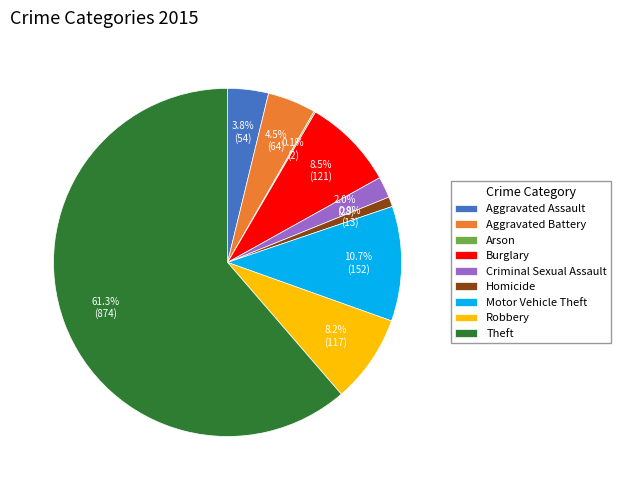

Which category has the biggest portion of the pie?

Theft